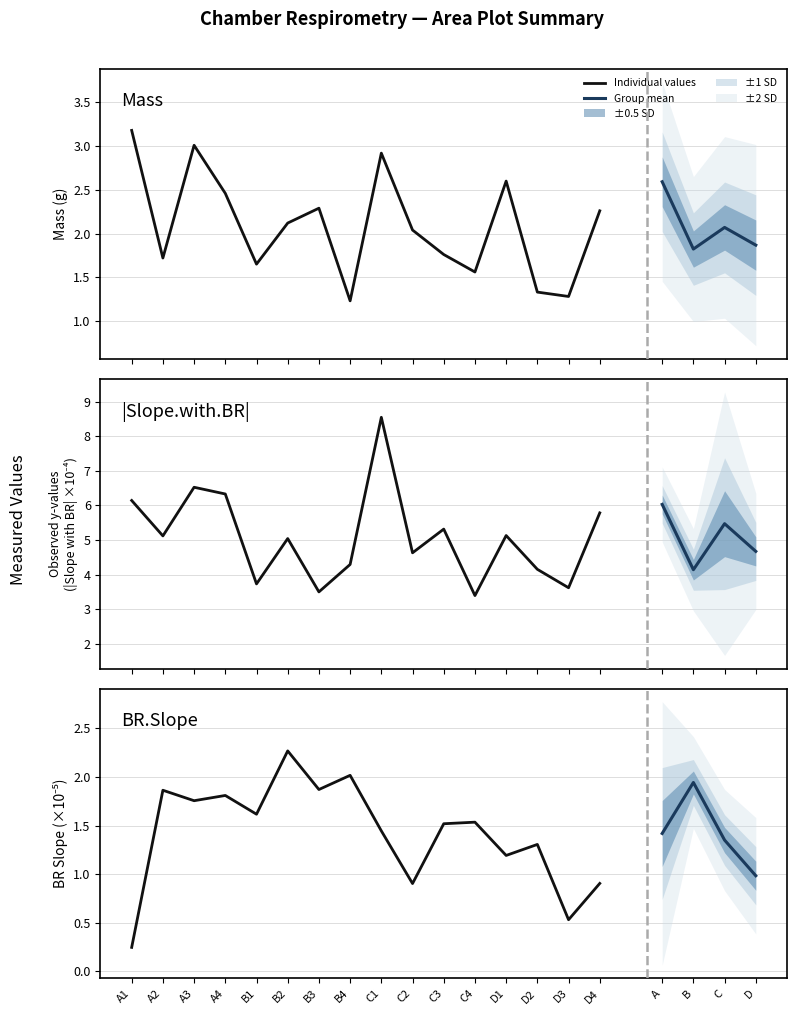

Between D2 and D4, which series saw the biggest shift?

Slope.with.BR